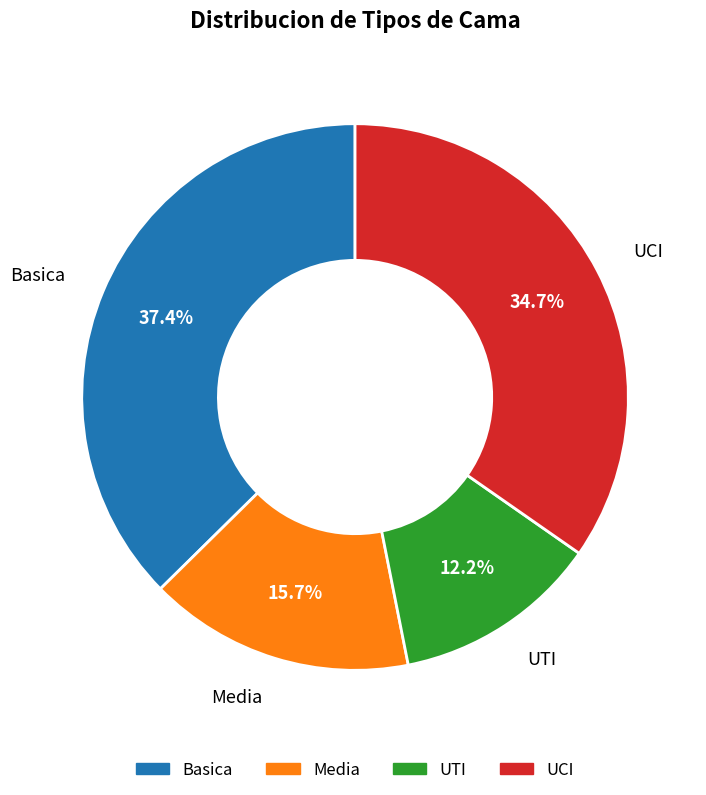

What is the largest slice in the pie chart?

Basica